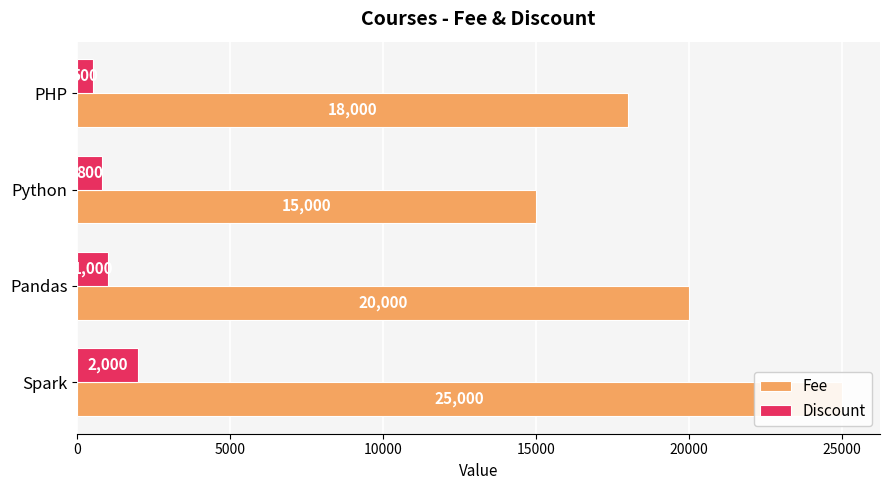

List the series in order of their overall mean, lowest first.

Discount, Fee